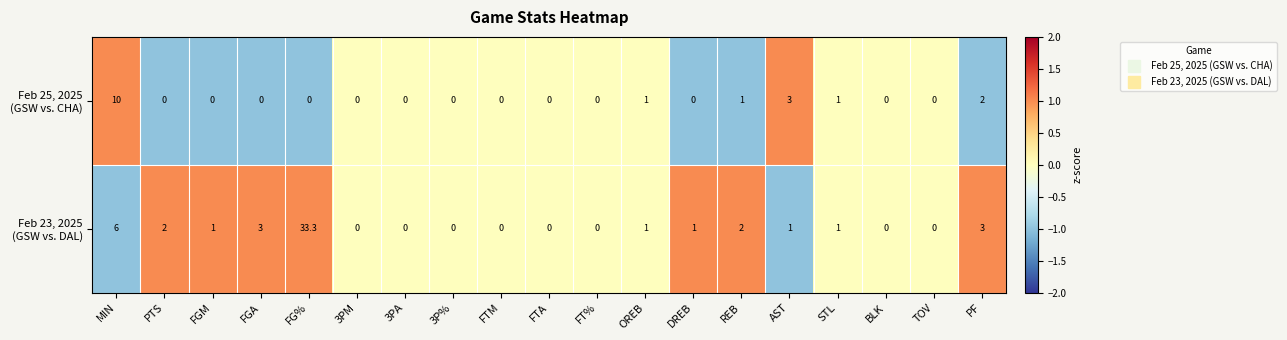

At which category is the sum across all series the highest?

FG%